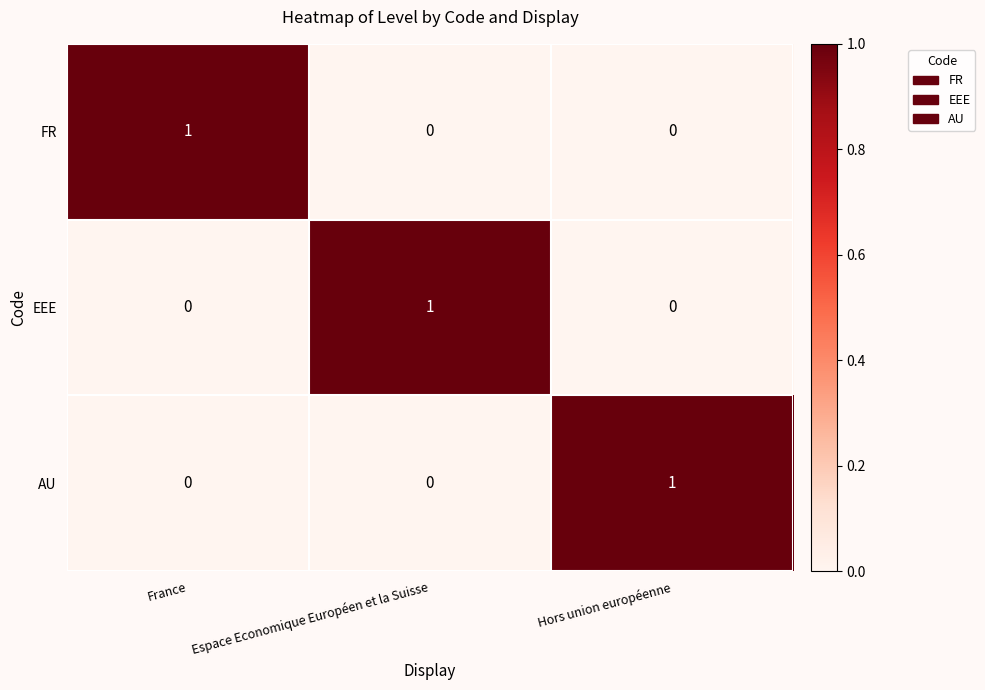

The value of EEE at Hors union européenne is 0. True or false?

True